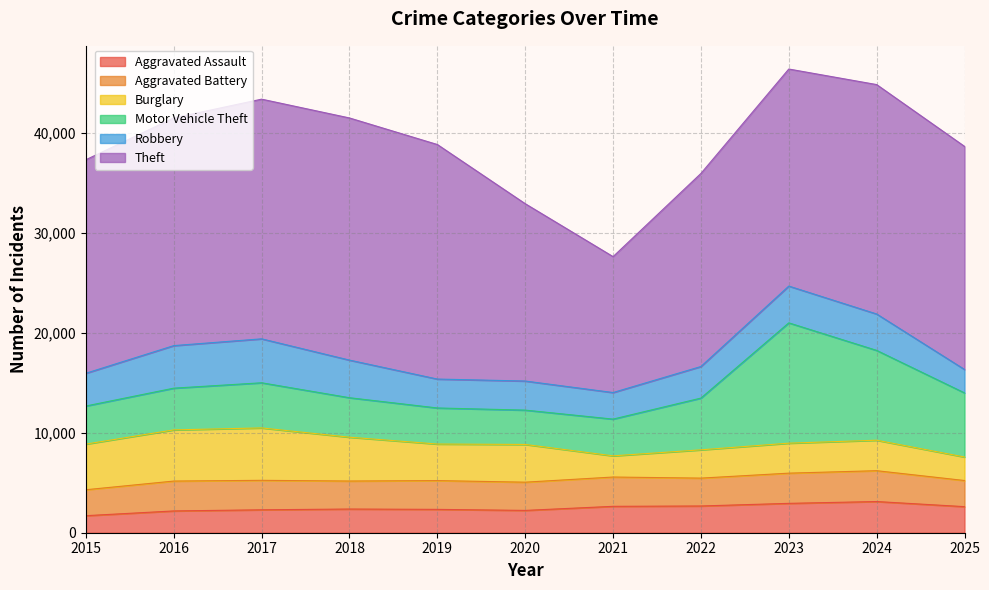

Between 2016 and 2017, which series saw the biggest shift?

Theft